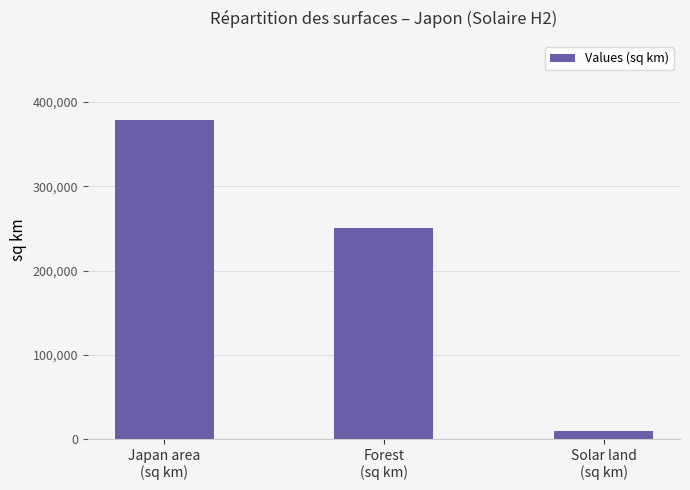

Reading right to left, transcribe all the data shown in this chart.

Solar land
(sq km)=9105.4	Forest
(sq km)=251000.0	Japan area
(sq km)=377970.0